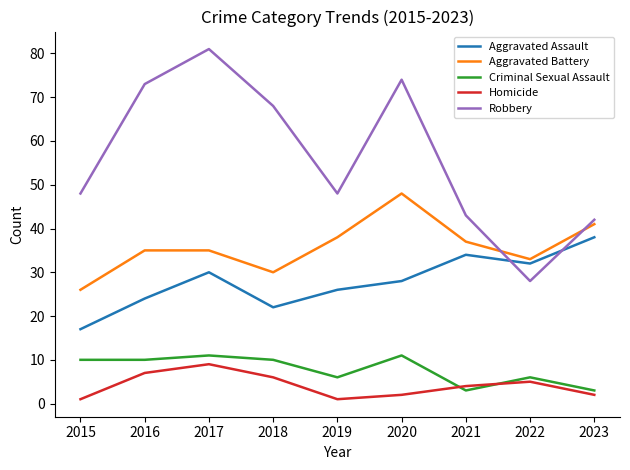

Which series ends up on top after the final intersection of Aggravated Assault and Robbery?

Robbery